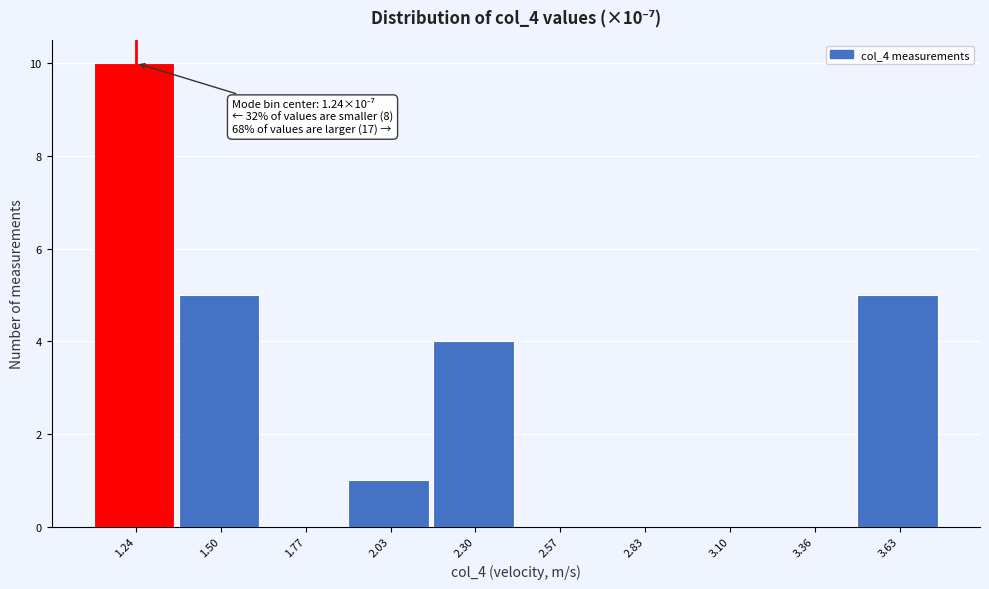

Over which range of the x-axis is the bar tallest?

1.10 to 1.35